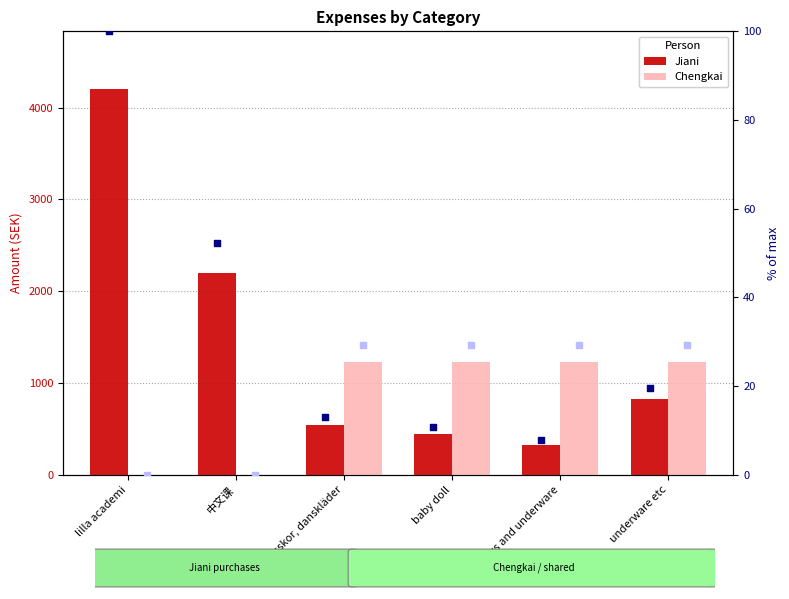

Which series reaches the minimum Y coordinate?

Chengkai